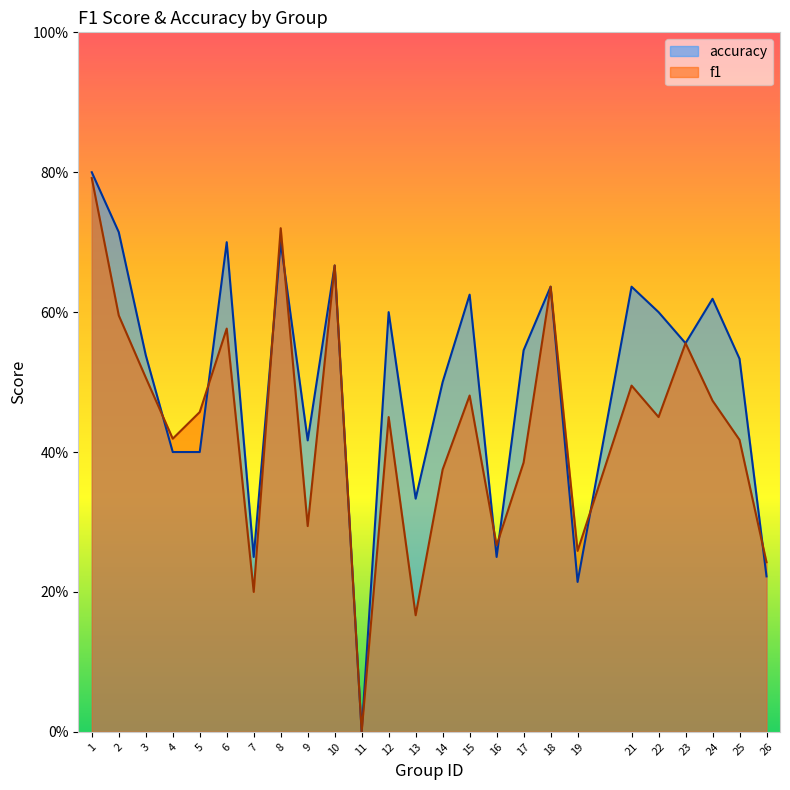

How many data points does each series have?

25